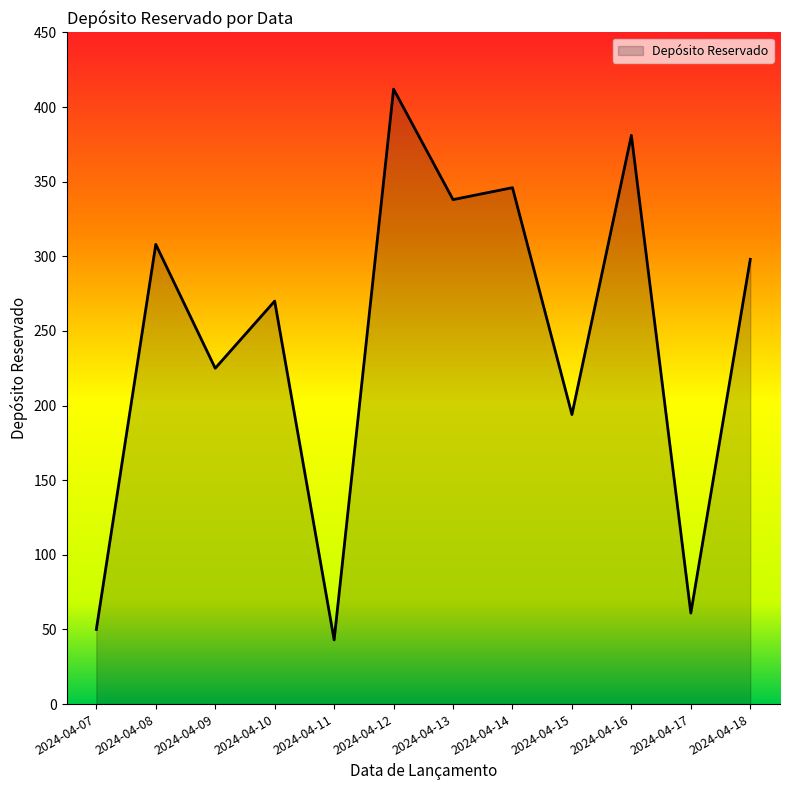

Reading right to left, transcribe all the data shown in this chart.

2024-04-18=298	2024-04-17=61	2024-04-16=381	2024-04-15=194	2024-04-14=346	2024-04-13=338	2024-04-12=412	2024-04-11=43	2024-04-10=270	2024-04-09=225	2024-04-08=308	2024-04-07=50